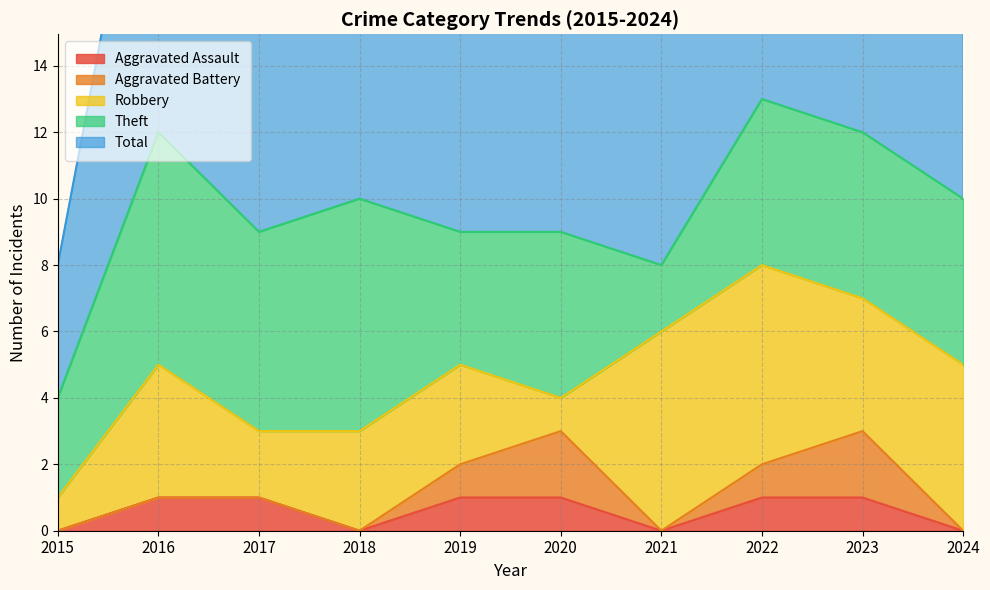

Which series changed the most between 2023 and 2024?

Aggravated Battery